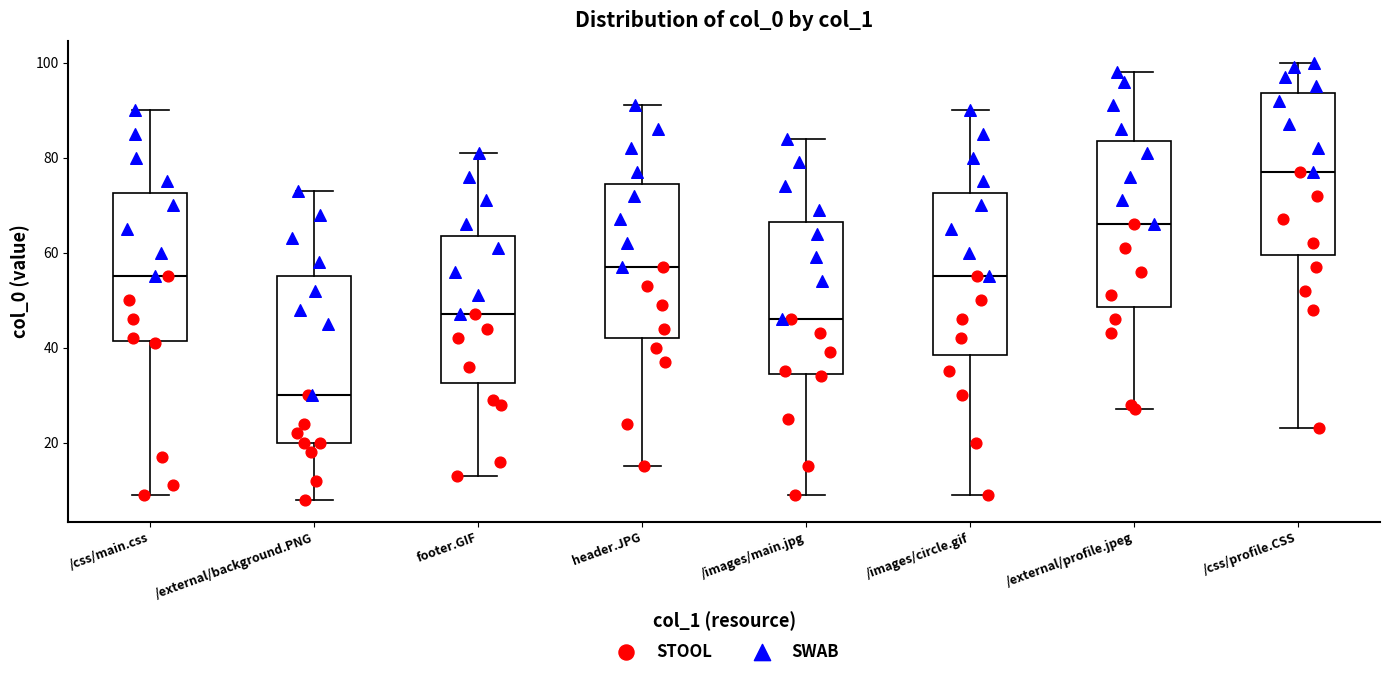

Where is the upper edge of the box for /images/circle.gif on the y-axis? The values are not printed on the chart, so give them approximately, as read against the axis.

72